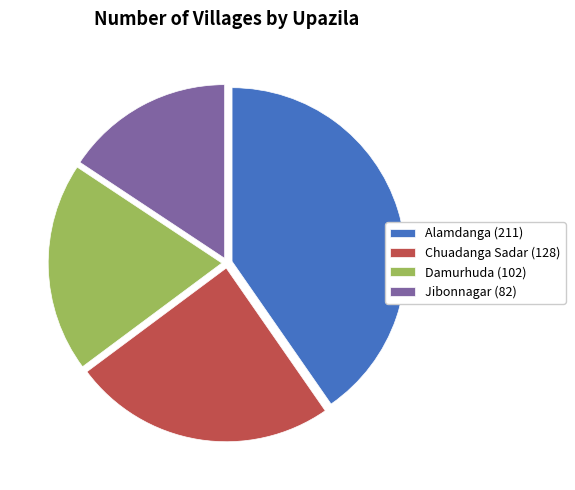

Do Alamdanga (211) and Chuadanga Sadar (128) together represent more than half of the pie?

Yes